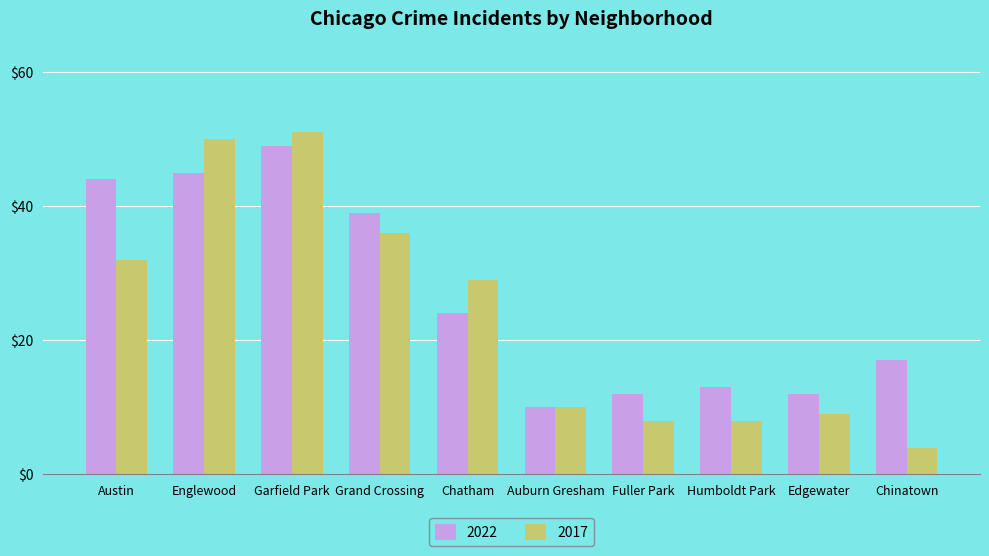

At Austin, list the series in order from largest to smallest.

2022, 2017